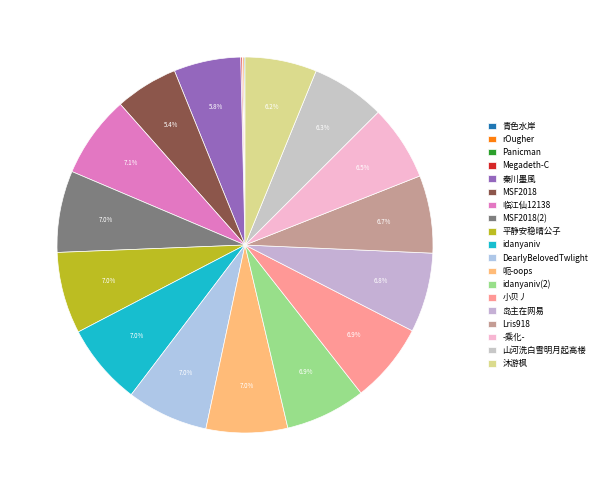

How much of the chart is everything except DearlyBelovedTwlight?

93.0%